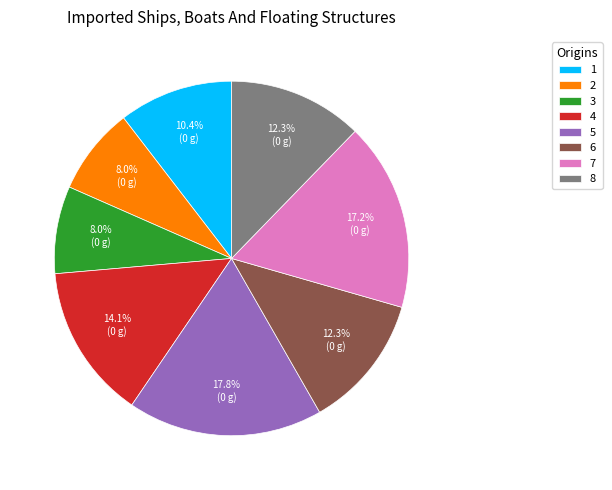

Does 8 account for over 50% of the chart?

No